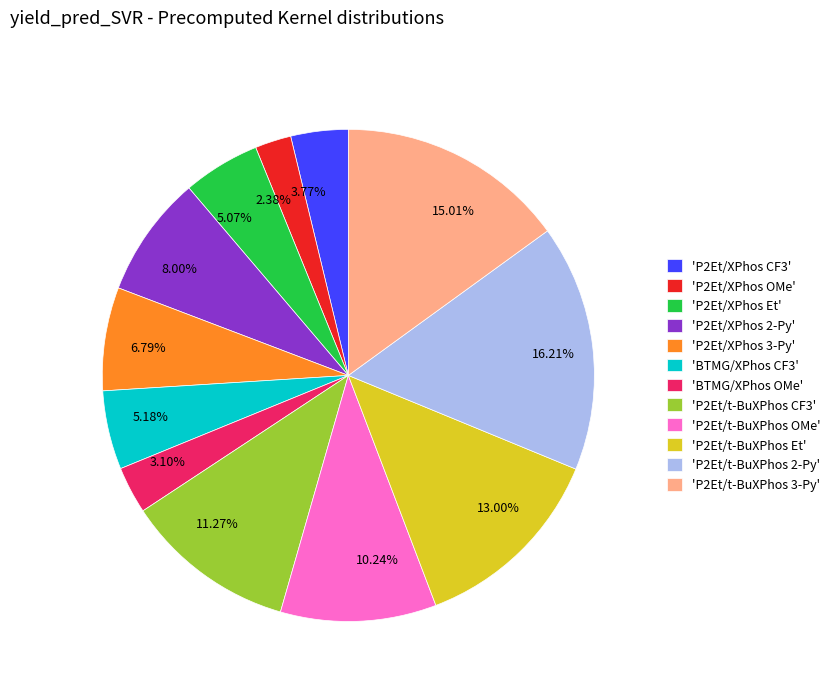

Is the sum of 16.21% and 5.18% greater than half?

No